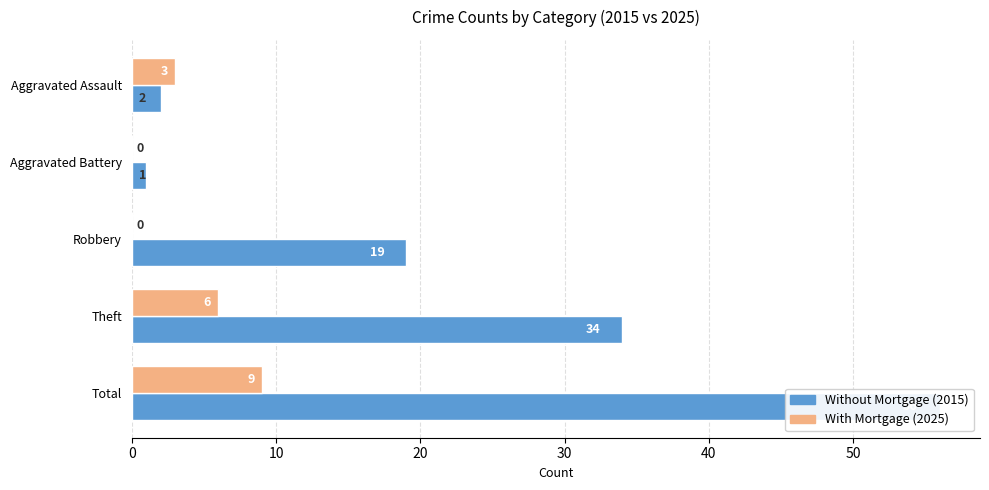

Count the number of categories in the chart.

5